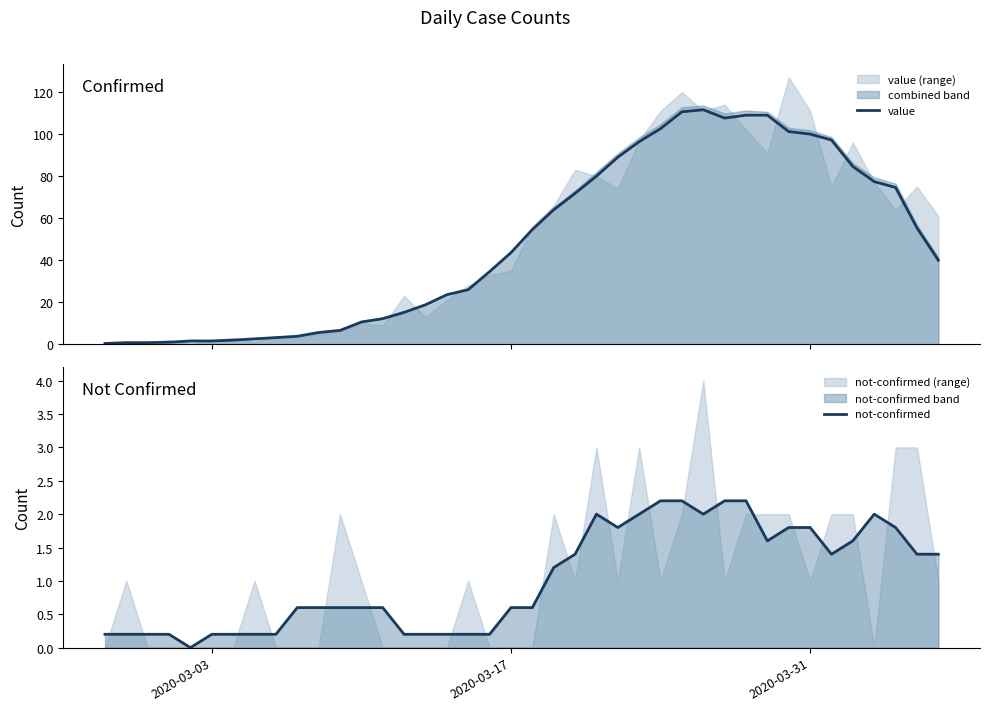

The value of not-confirmed at 2020-03-17 is 0.9. True or false?

False